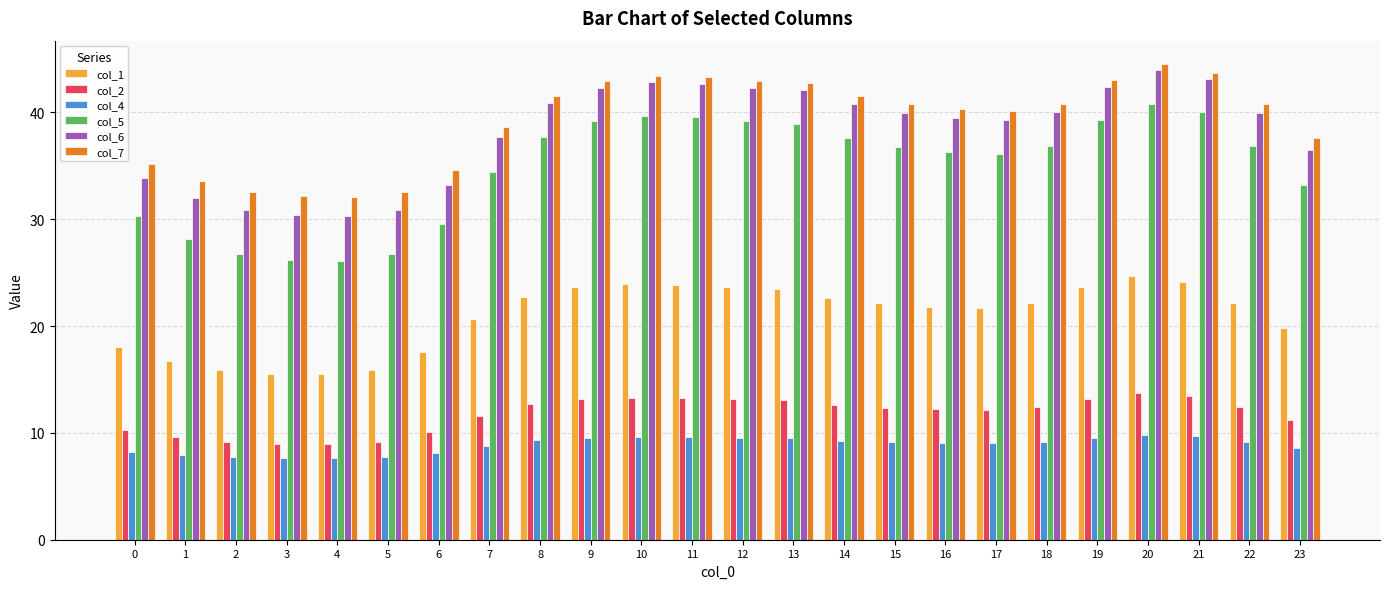

Rank the series by their maximum value, from highest to lowest.

col_7, col_6, col_5, col_1, col_2, col_4